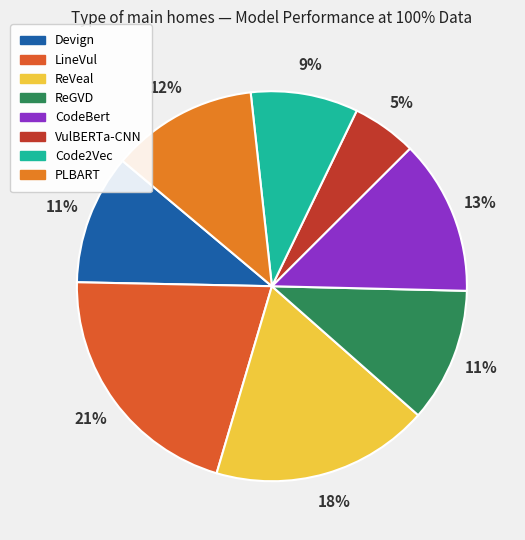

Rank the categories by value from lowest to highest.

VulBERTa-CNN, Code2Vec, Devign, ReGVD, PLBART, CodeBert, ReVeal, LineVul